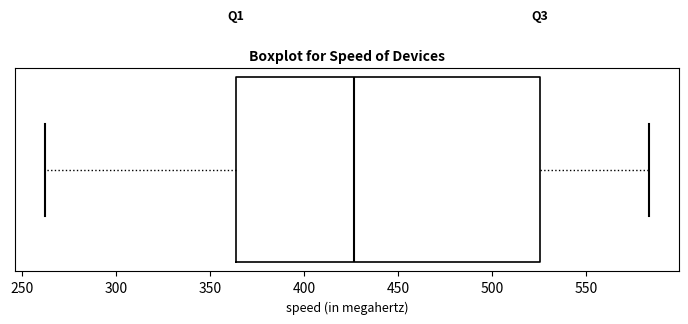

Transcribe this box plot: give where the median line is, the range the box spans, and where the two whiskers end, as read against the x-axis. The values are not printed on the chart, so give them approximately, as read against the axis.

median 425, box 365 to 525, whiskers 265 to 585